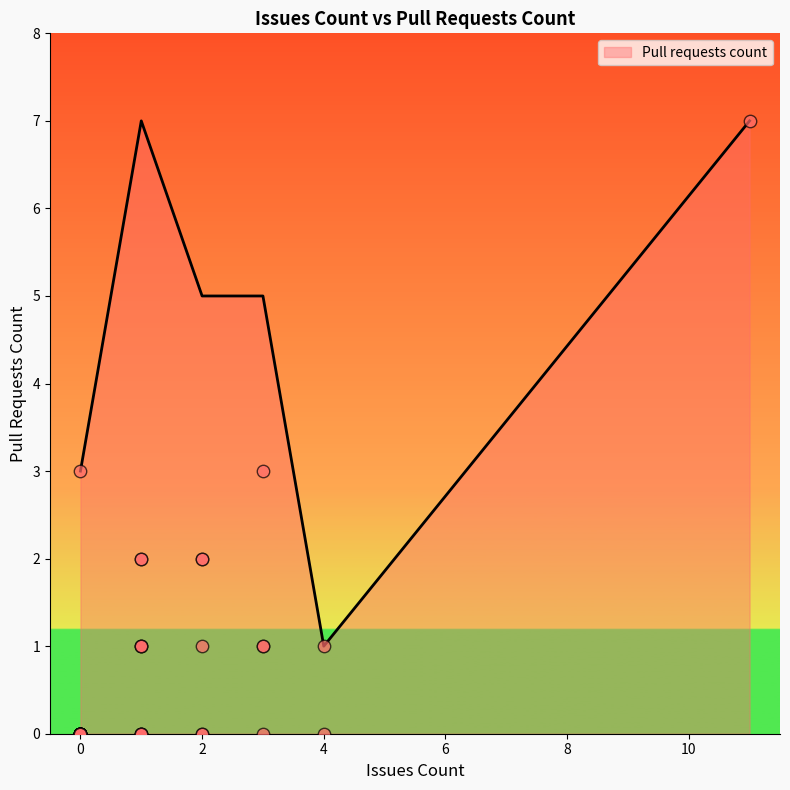

Which has a higher value, 0 or 1?

1